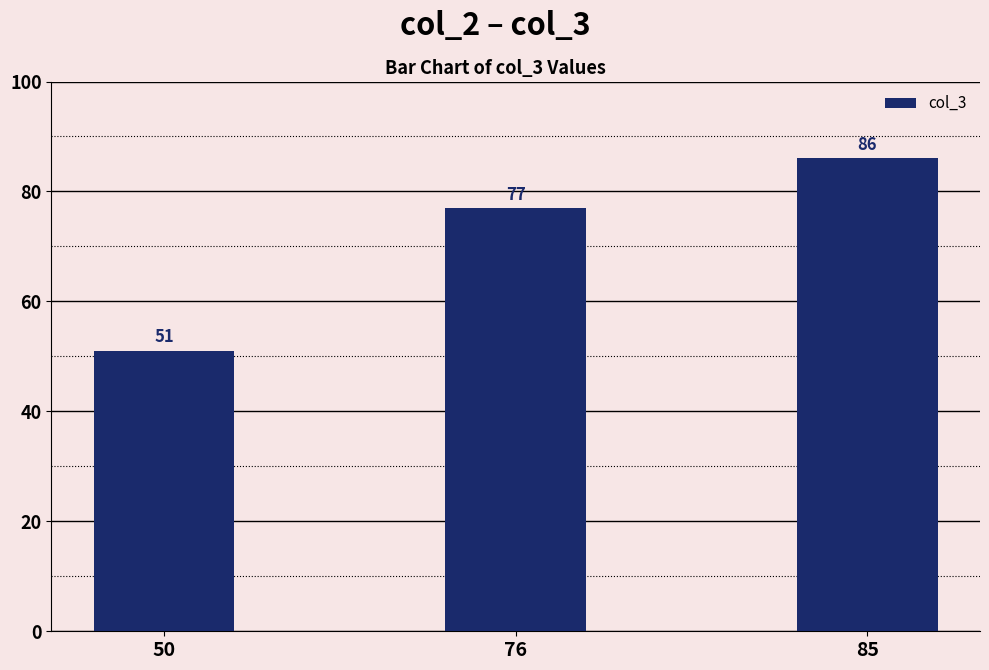

What is the change in value from 76 to 85?

+9